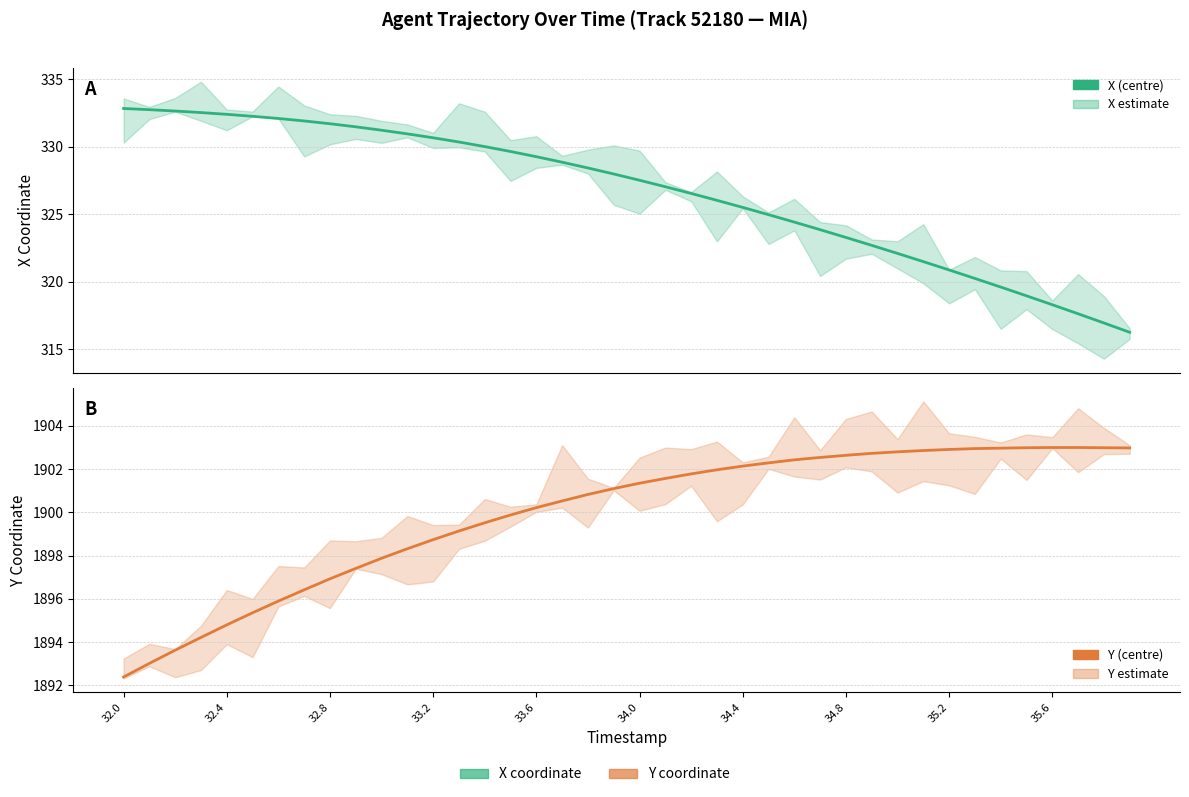

Which category has the highest value in the X series?

32.0